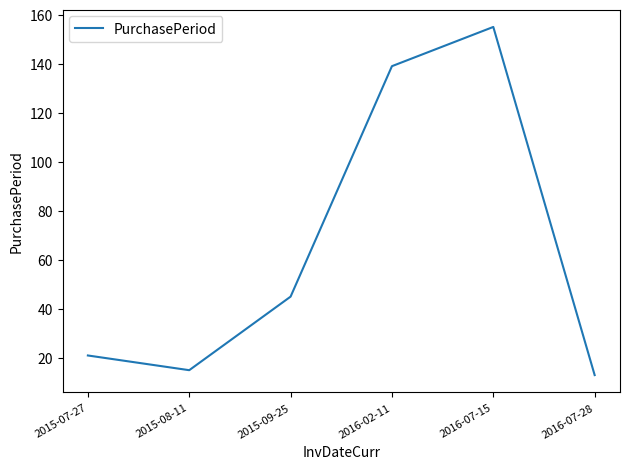

Reading right to left, extract all data points from this chart.

2016-07-28=13	2016-07-15=155	2016-02-11=139	2015-09-25=45	2015-08-11=15	2015-07-27=21